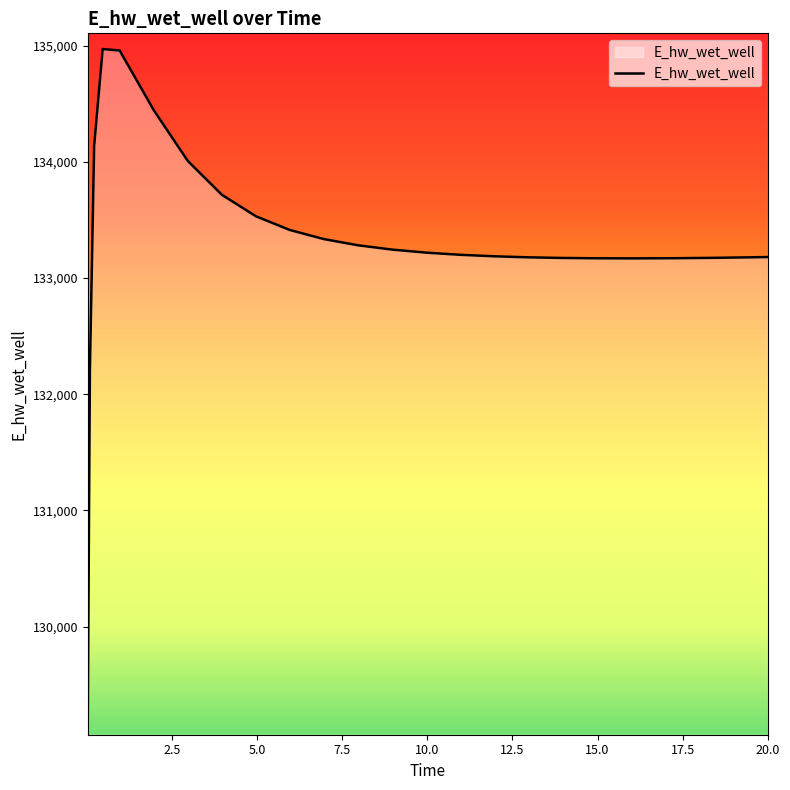

What is the difference between the maximum and minimum values?

5773.1